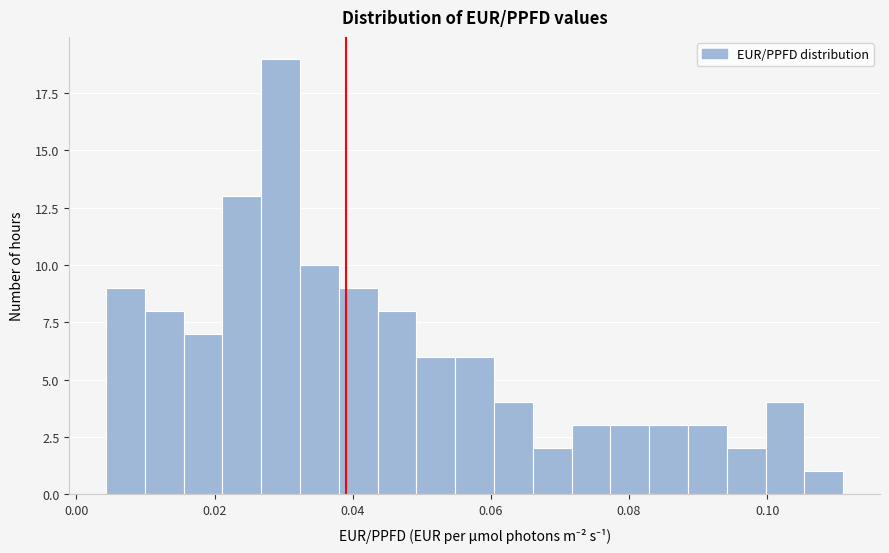

Read against the x-axis, roughly where is the centre of the tallest bar?

0.030